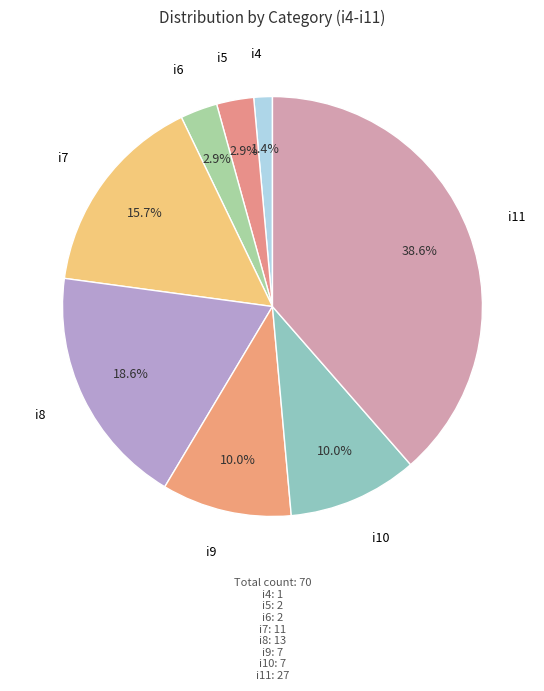

How many segments does this pie chart have?

8